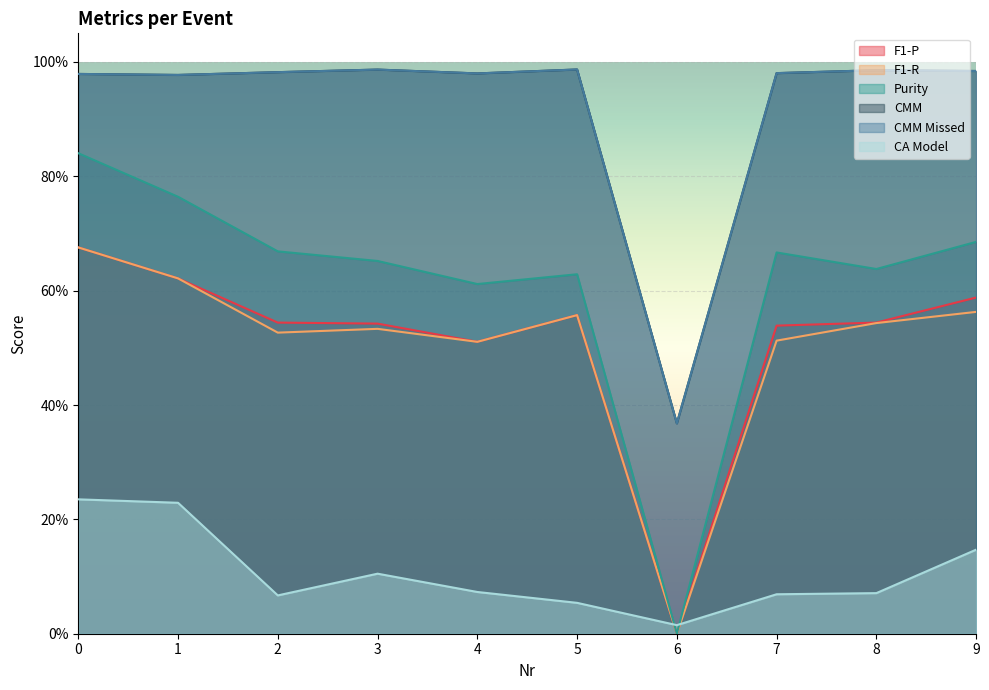

What is the sum of all F1-P values?

5.1